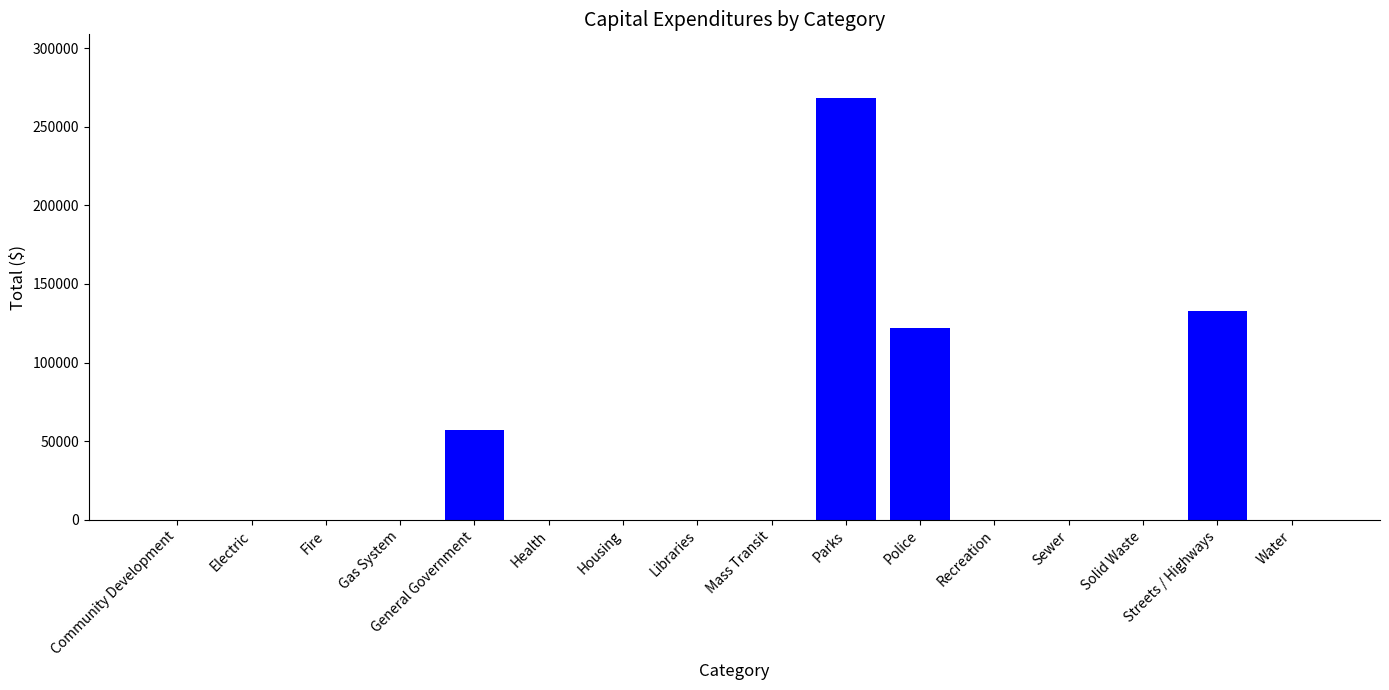

The chart shows a value of 132767 at Streets / Highways. True or false?

True